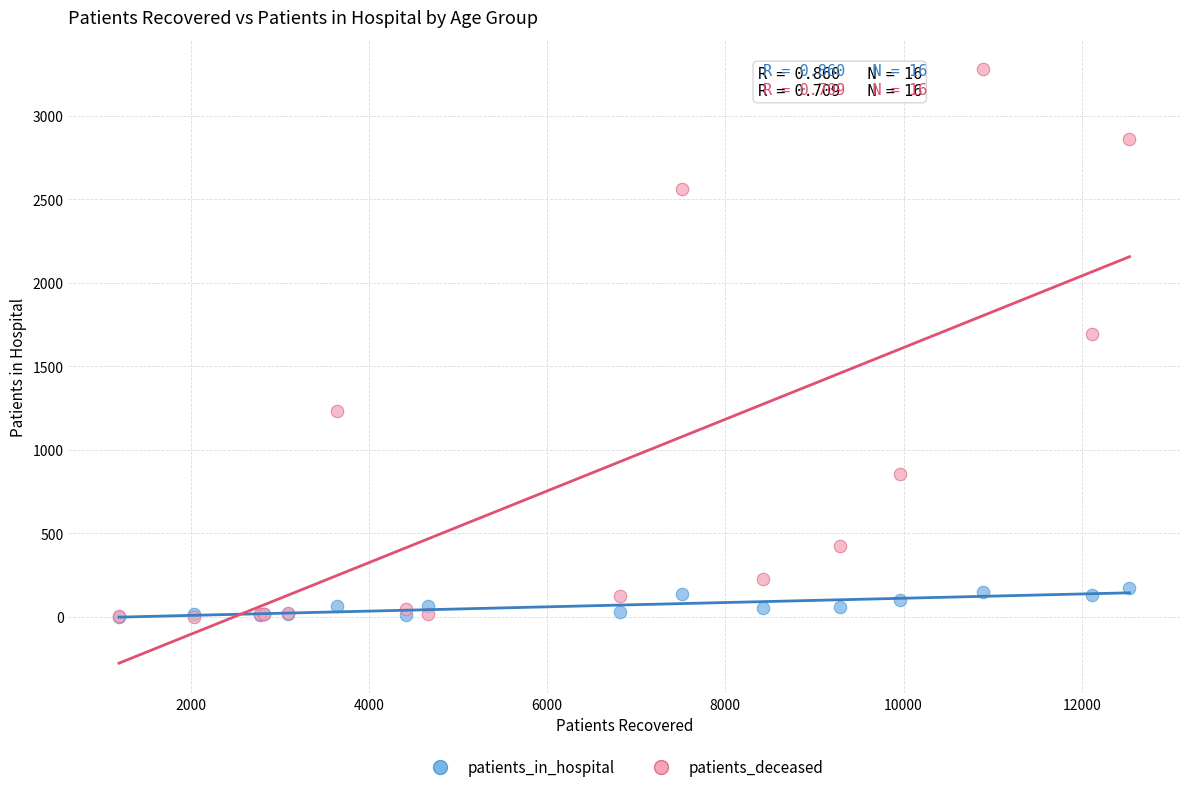

What are all the series names shown in the legend?

patients_in_hospital, patients_deceased